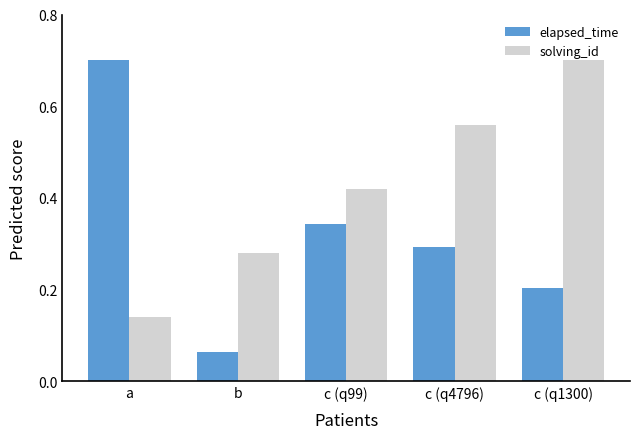

True or false: elapsed_time has a value of 0.0 at b.

False